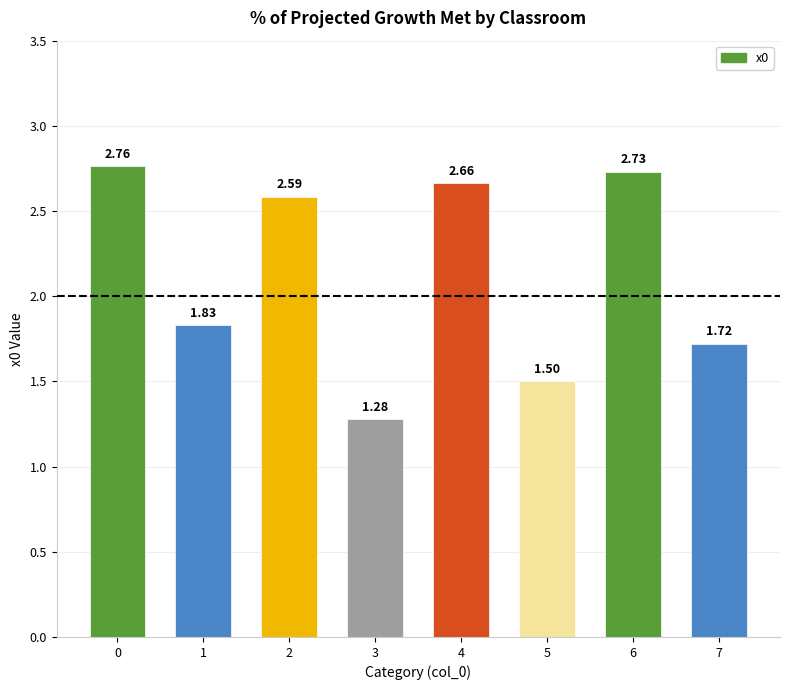

The value at 6 is 1.6. True or false?

False